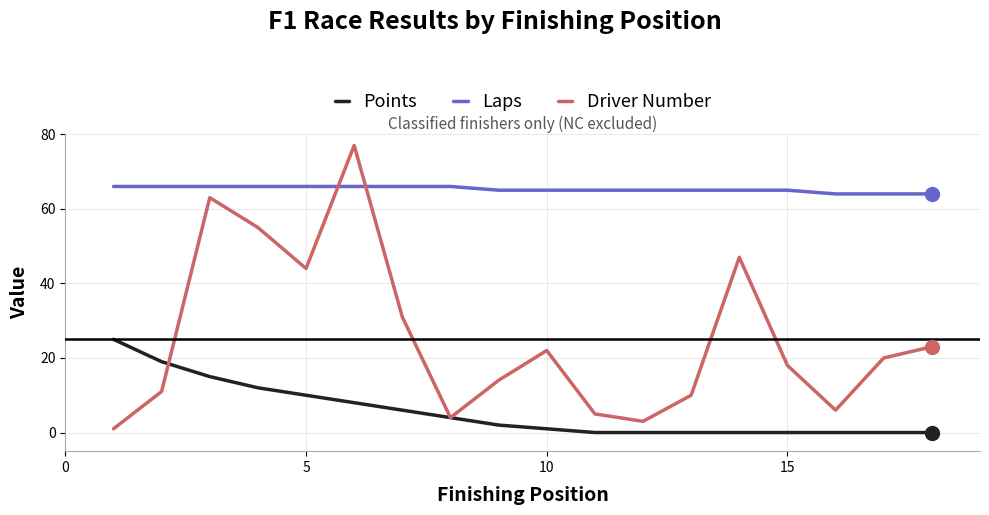

Which series has the largest range (max minus min)?

Driver Number